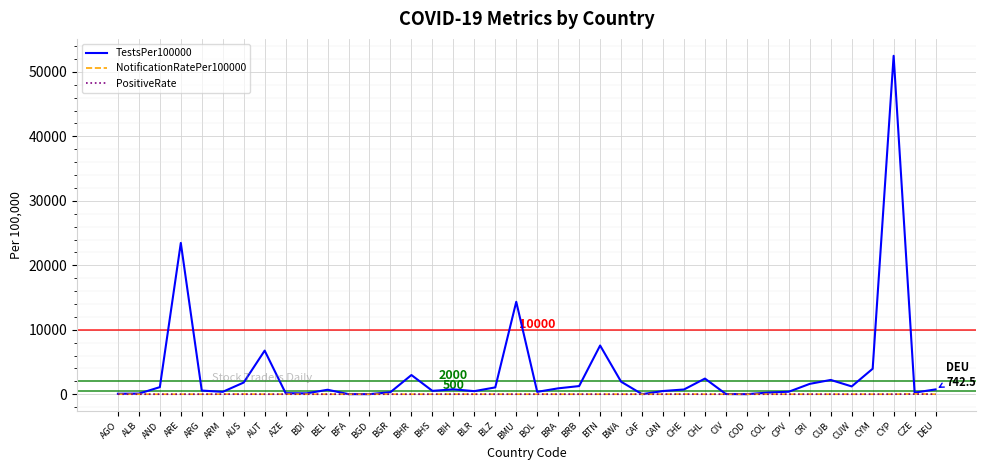

Read the TestsPer100000 value at BTN.

7555.5